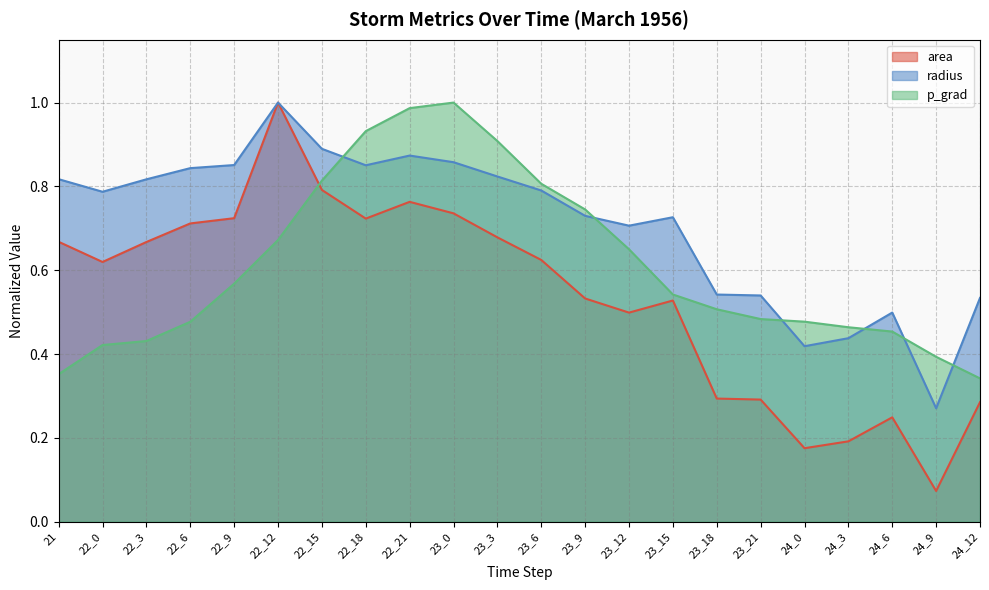

Which series has the largest total across all categories?

radius